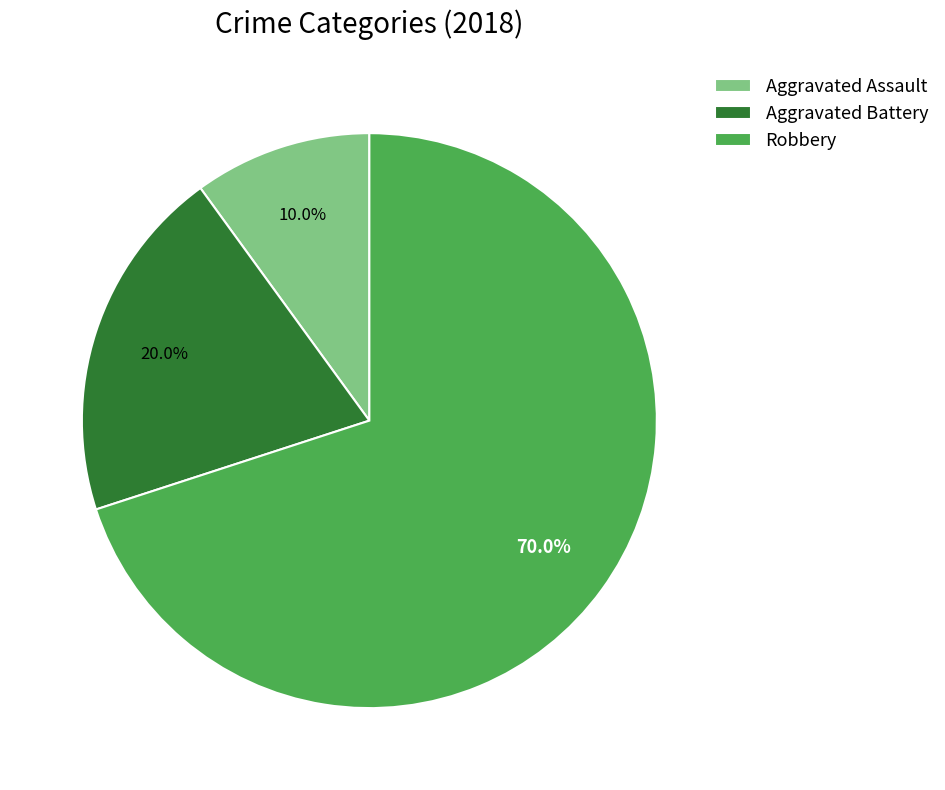

Rank the categories by value from highest to lowest.

Robbery, Aggravated Battery, Aggravated Assault